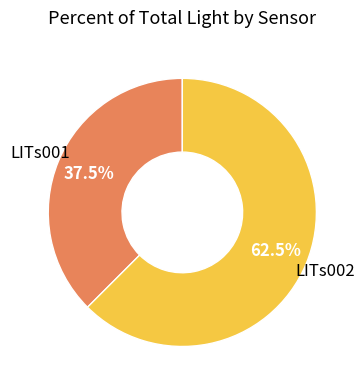

Which slice represents more than half of the pie?

LITs002